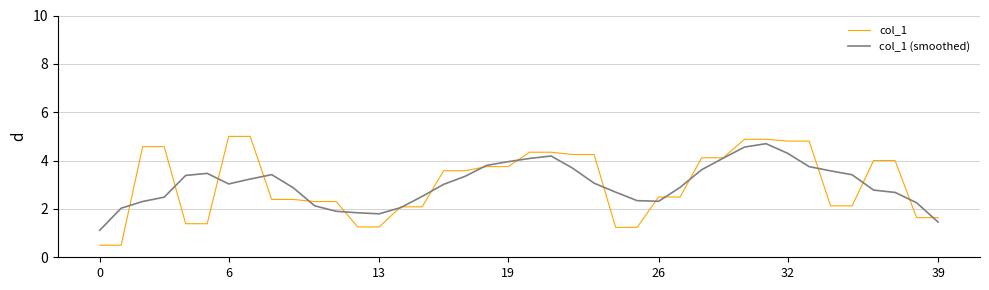

What is the lowest value of the col_1 series?

0.5